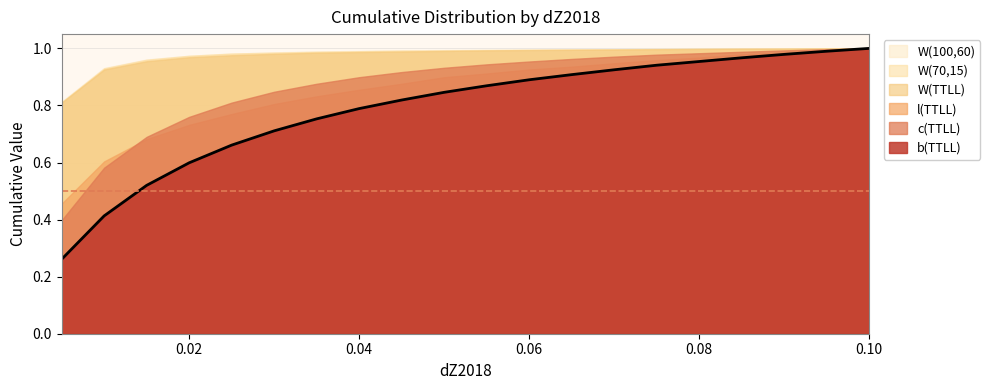

True or false: W(TTLL) has more than 2 interior local peaks.

False